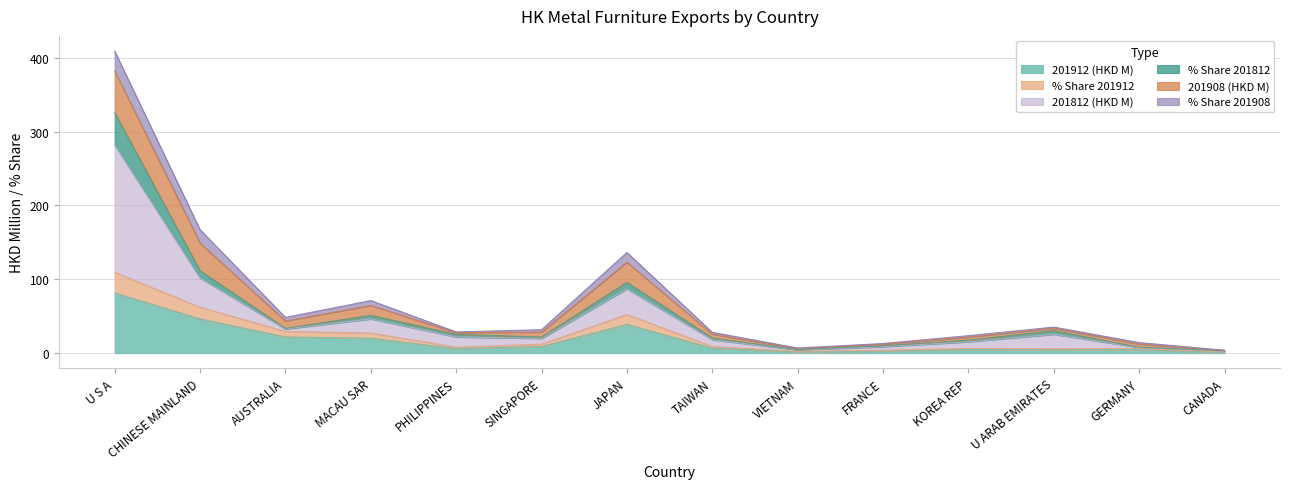

True or false: % Share 201912 and 201812 (HKD M) intersect in this chart.

False